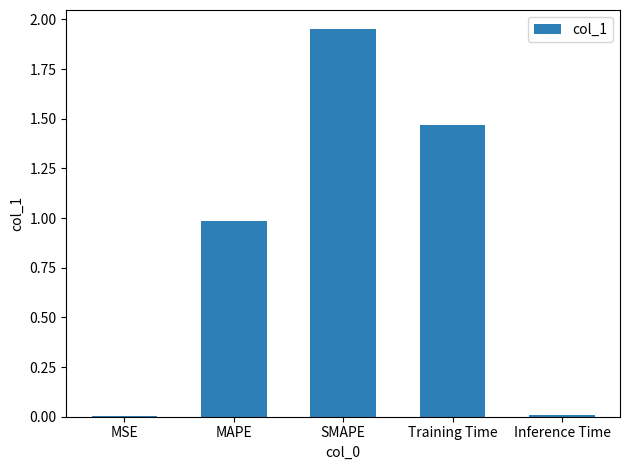

What is the average value?

0.9